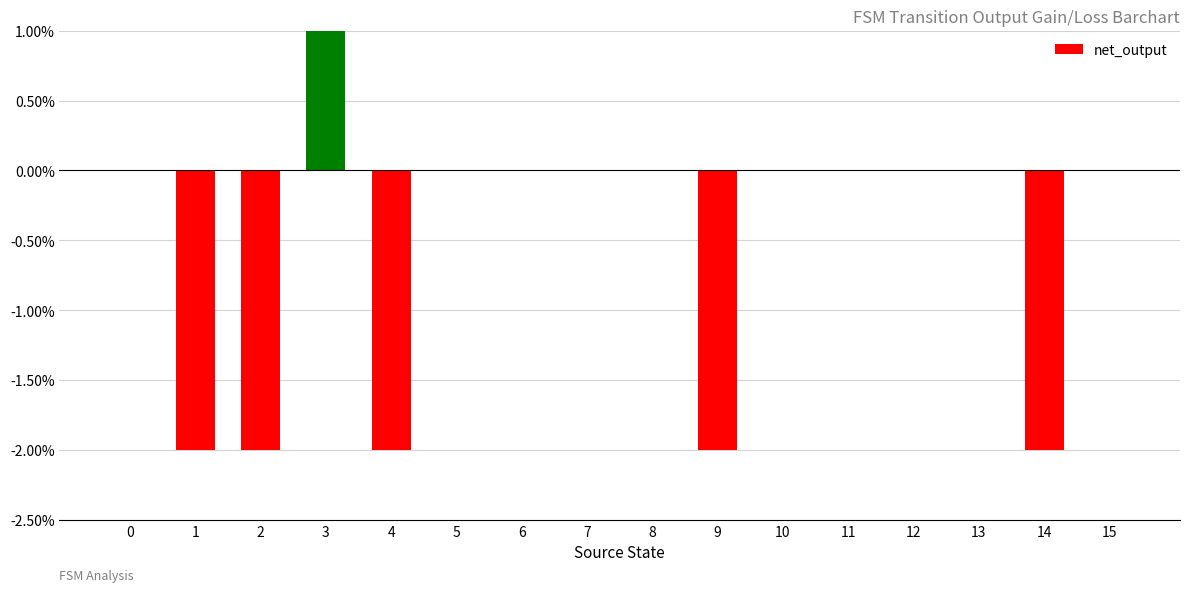

What is the change in value from 0 to 9?

-2